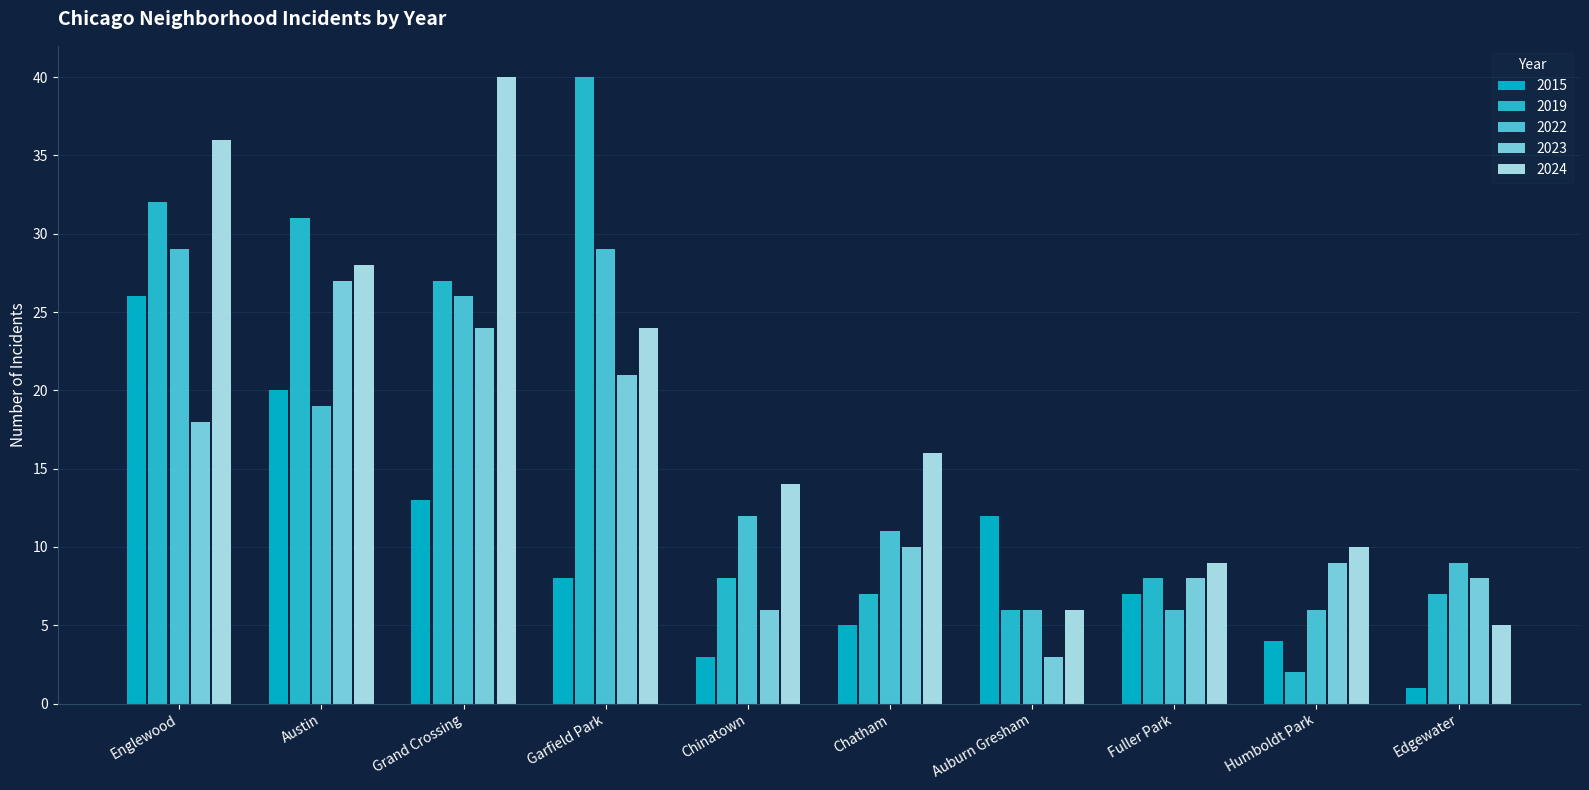

What is the difference between the 2023 values at Chinatown and Edgewater?

2